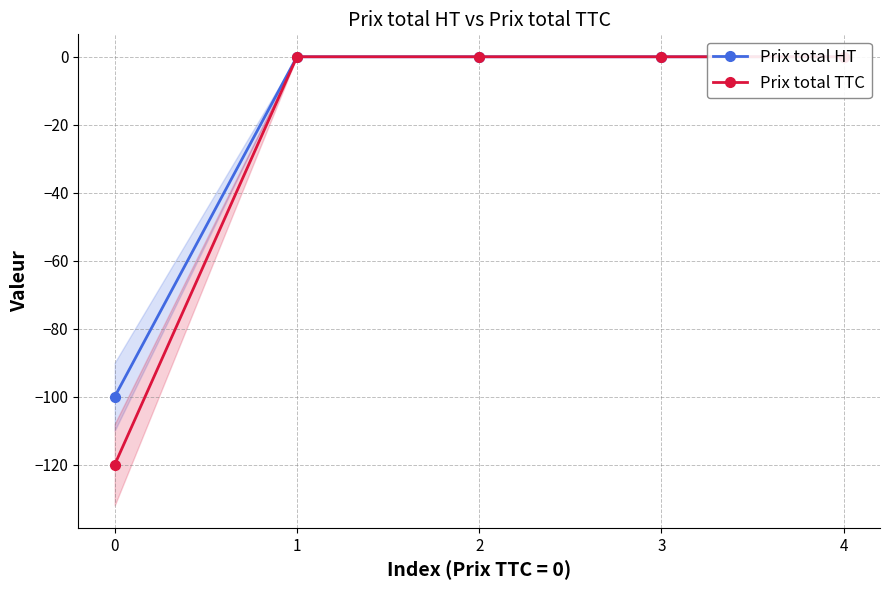

Which series has the widest spread of values?

Prix total TTC